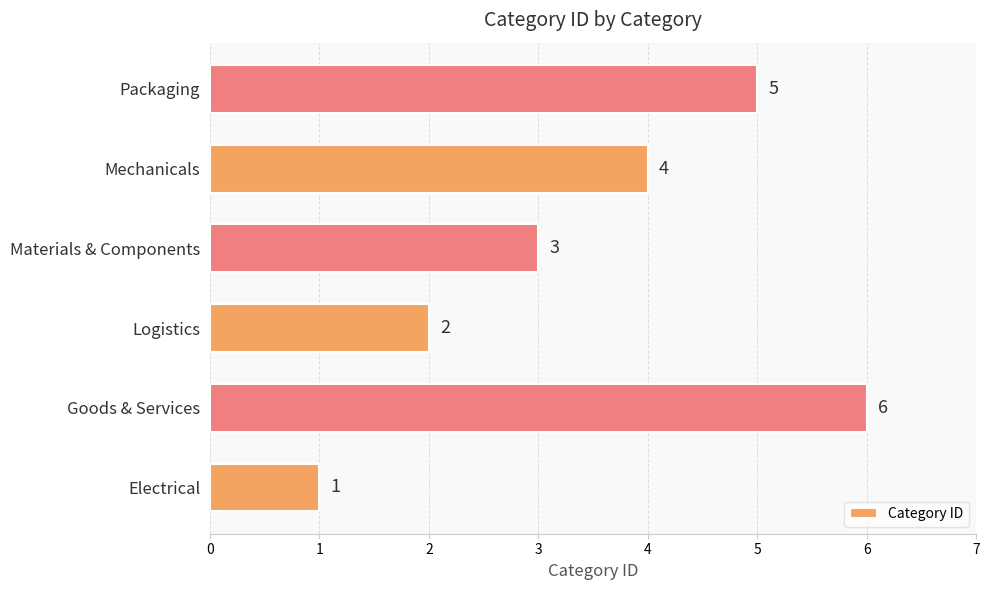

Between Goods & Services and Materials & Components, which is larger?

Goods & Services